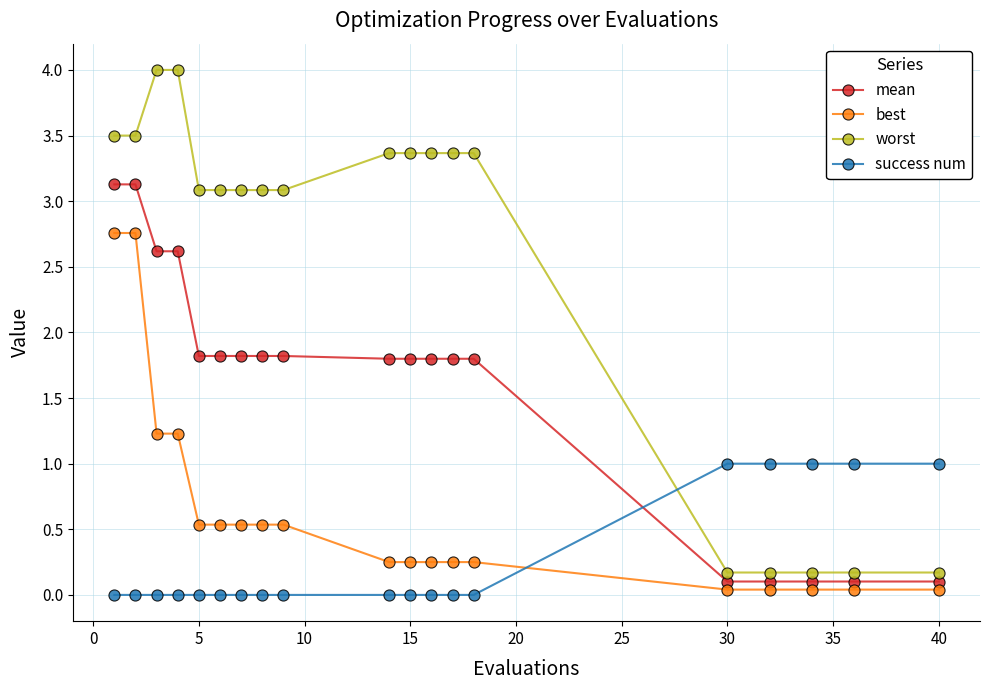

What is the difference between the maximum and second lowest values in the worst series?

3.8